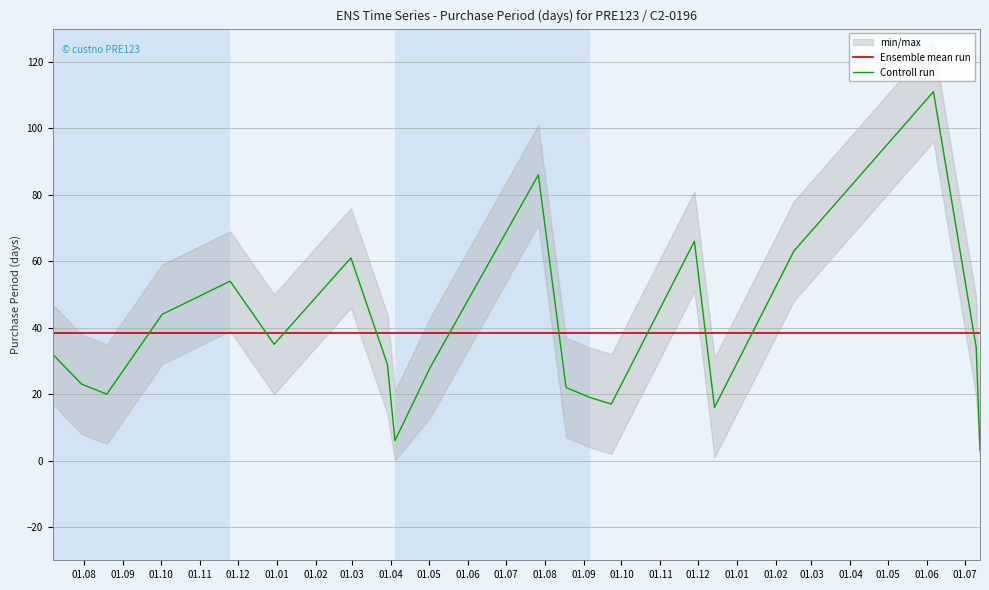

After their last crossing, which series has the higher values: Ensemble mean run or Controll run?

Ensemble mean run